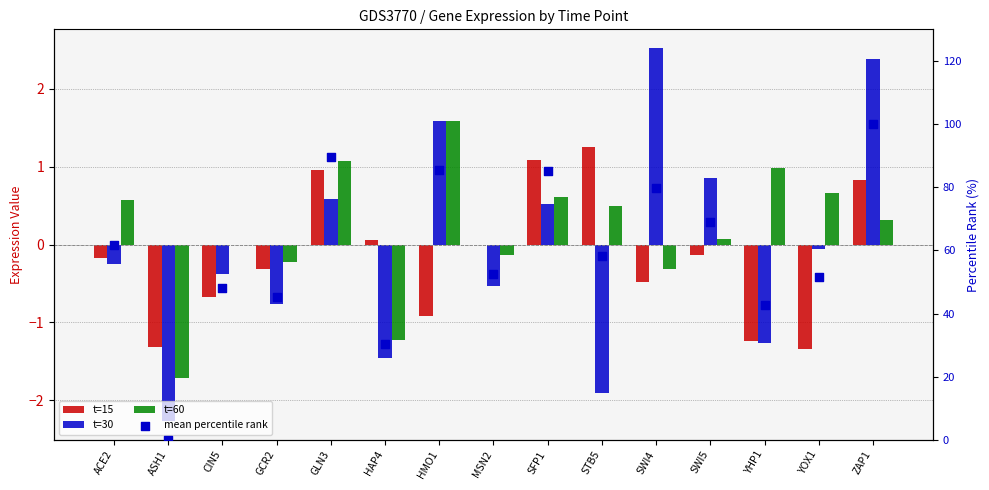

Which series reaches the minimum Y coordinate?

t=30